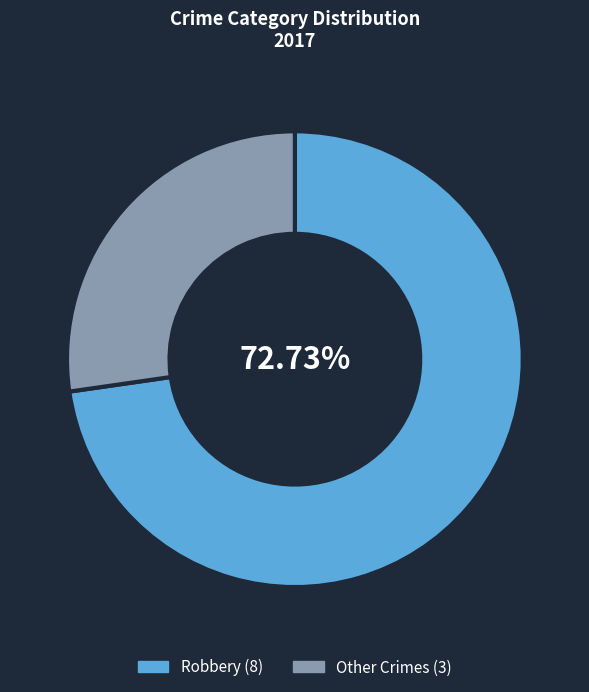

Does any single category account for the majority?

Yes